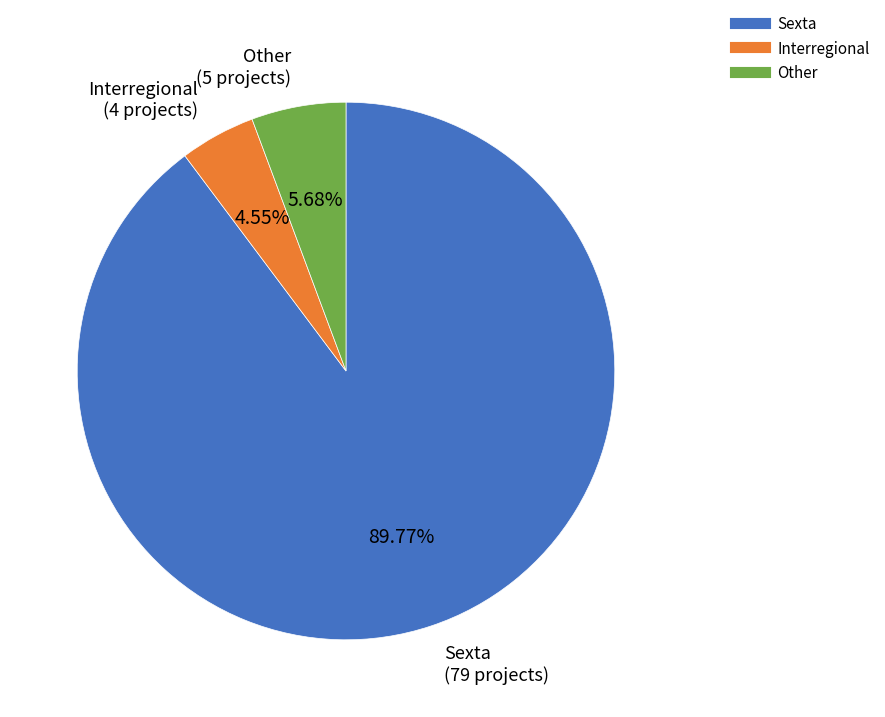

To the nearest percent, what portion does Other represent?

6%